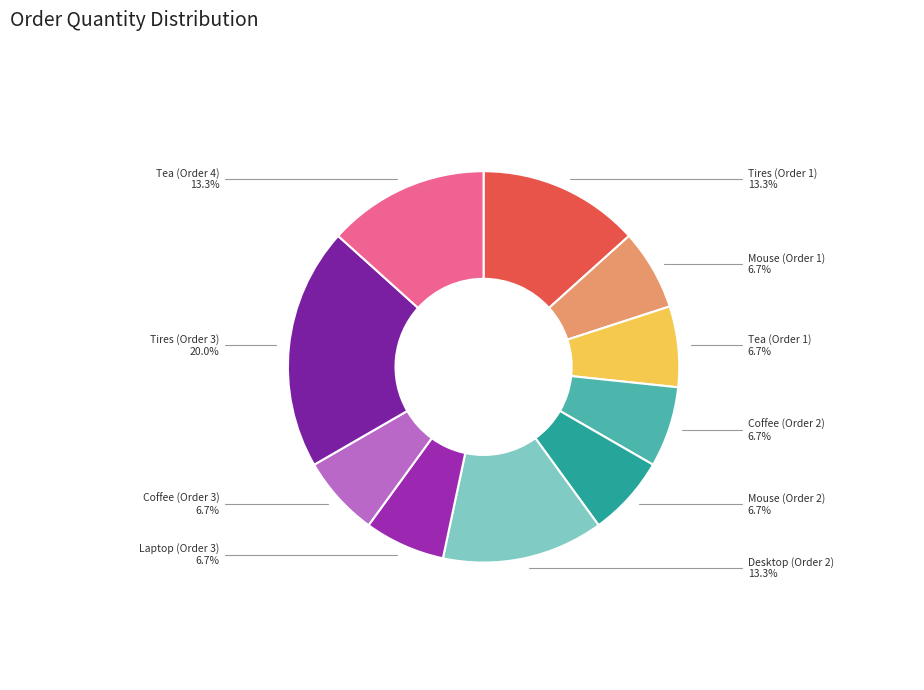

Count the number of slices in the pie.

10